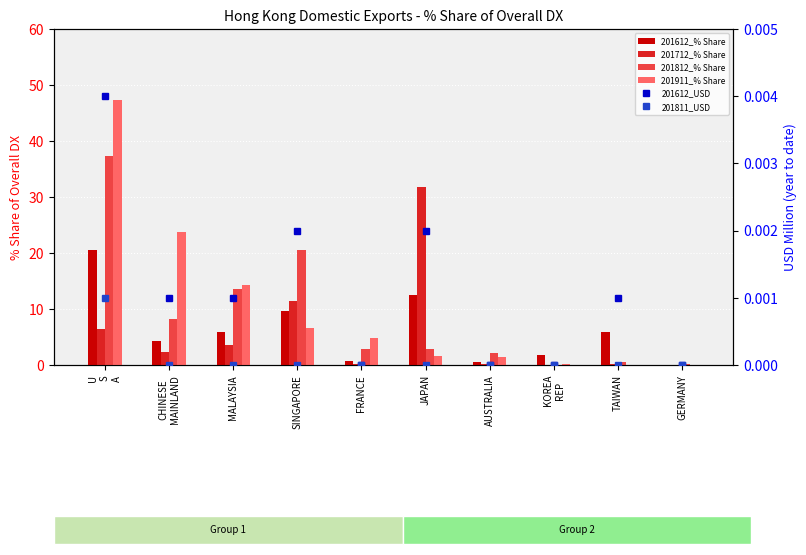

What is the label of the 8th bar from the left?

KOREA
REP